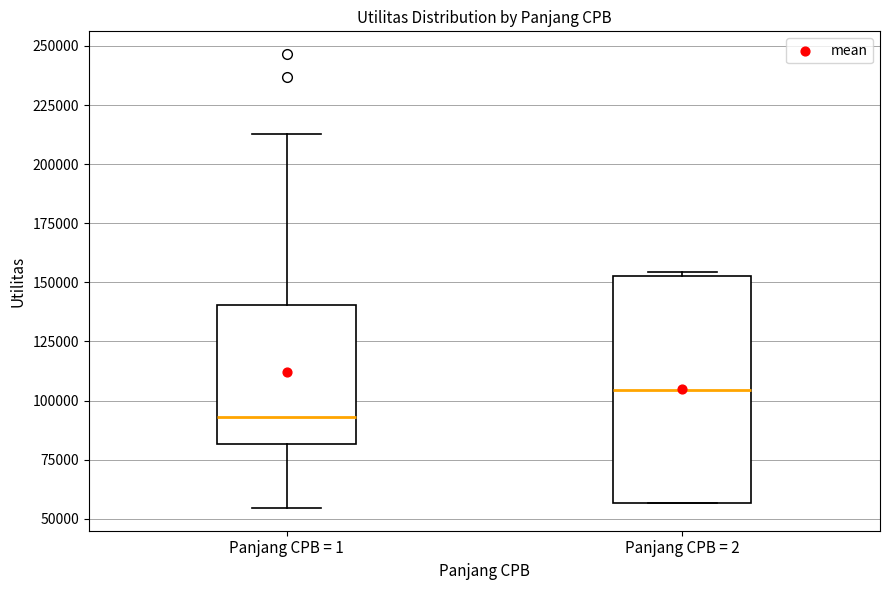

Reading left to right, transcribe this box plot: for each box, give where its median line is, the range the box spans, and where its two whiskers end, as read against the y-axis. The values are not printed on the chart, so give them approximately, as read against the axis.

Panjang CPB = 1: median 95000, box 80000 to 140000, whiskers 55000 to 215000
Panjang CPB = 2: median 105000, box 55000 to 155000, whiskers 55000 to 155000 (just above the box's upper edge)